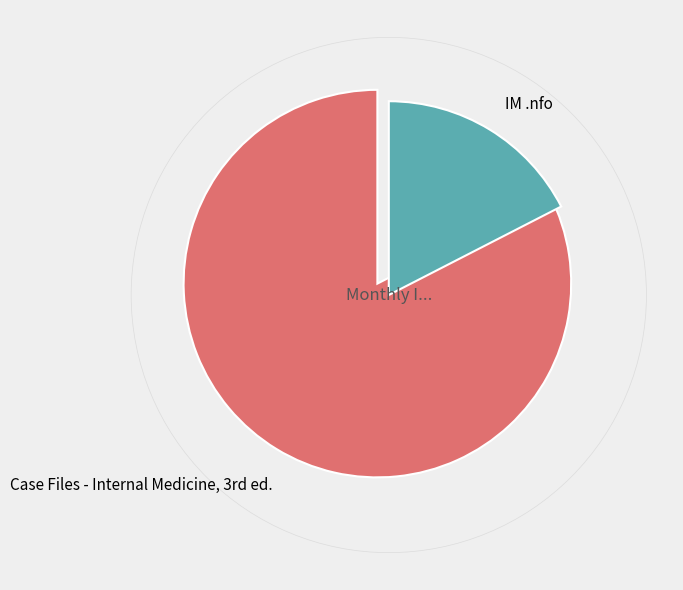

How many slices are in this pie chart?

2